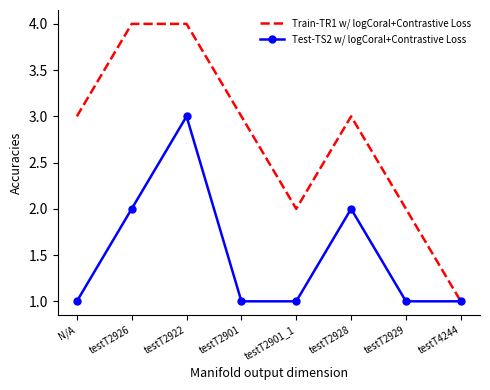

What is the maximum value shown in the chart?

4